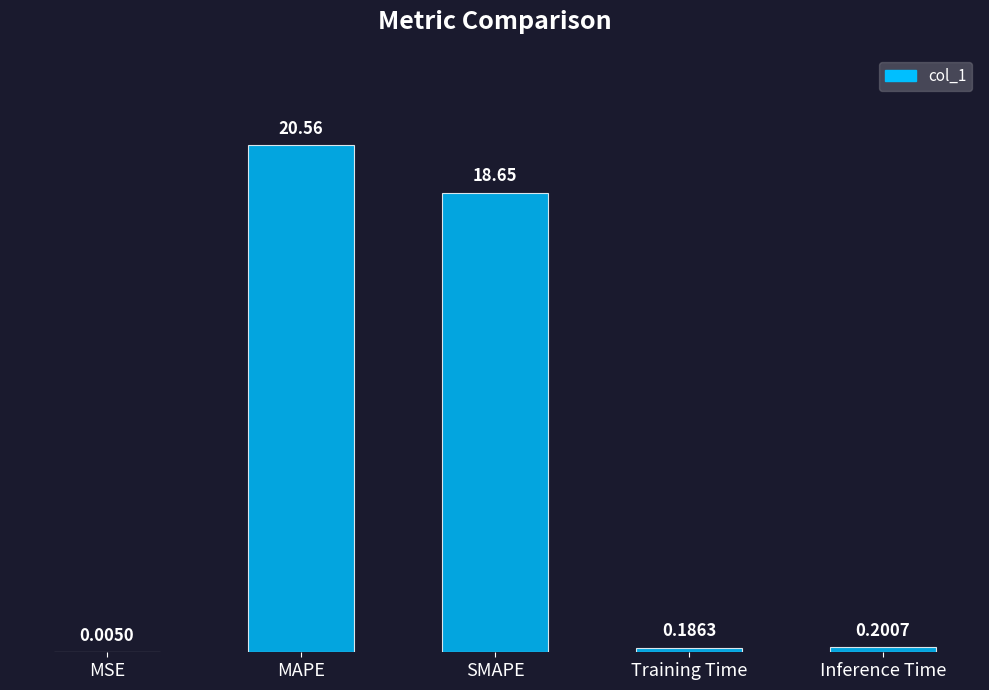

What is the sum of the values at Inference Time and SMAPE?

18.8